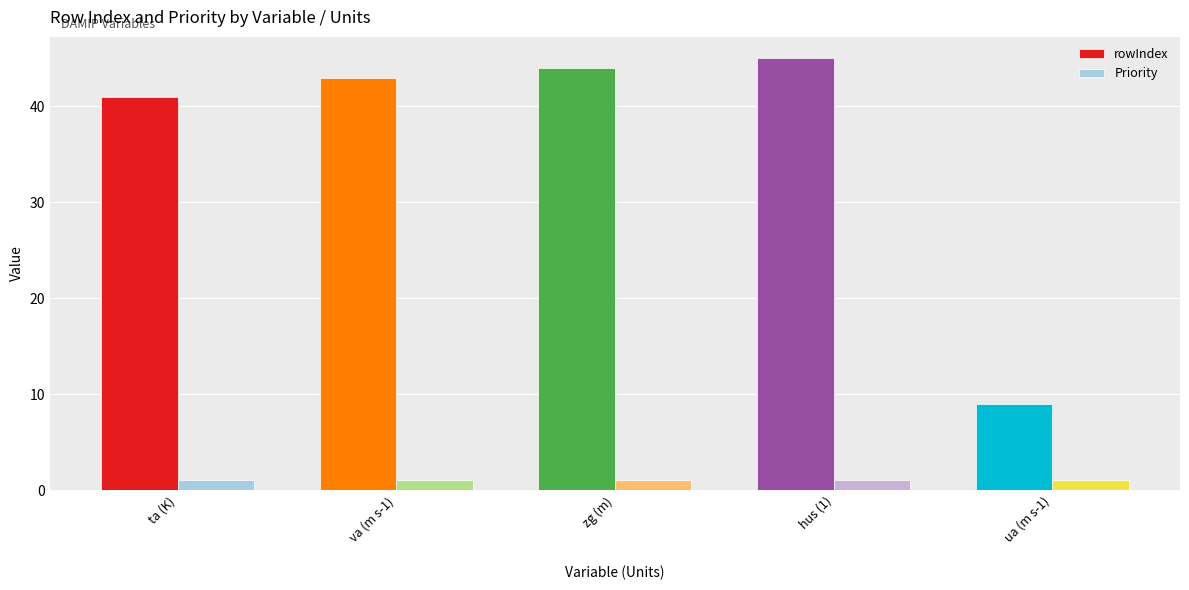

What are all the series names shown in the legend?

rowIndex, Priority